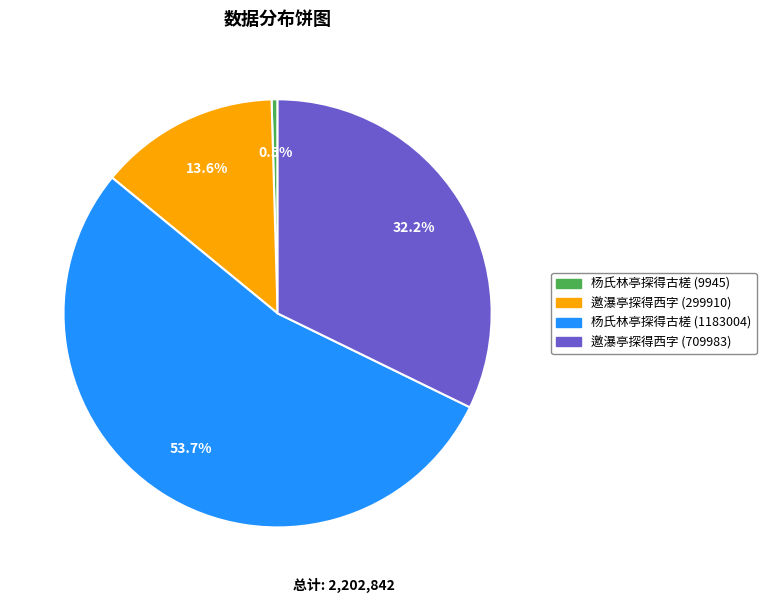

To the nearest percent, what percentage of the pie is 邀瀑亭探得西字 (709983)?

32%